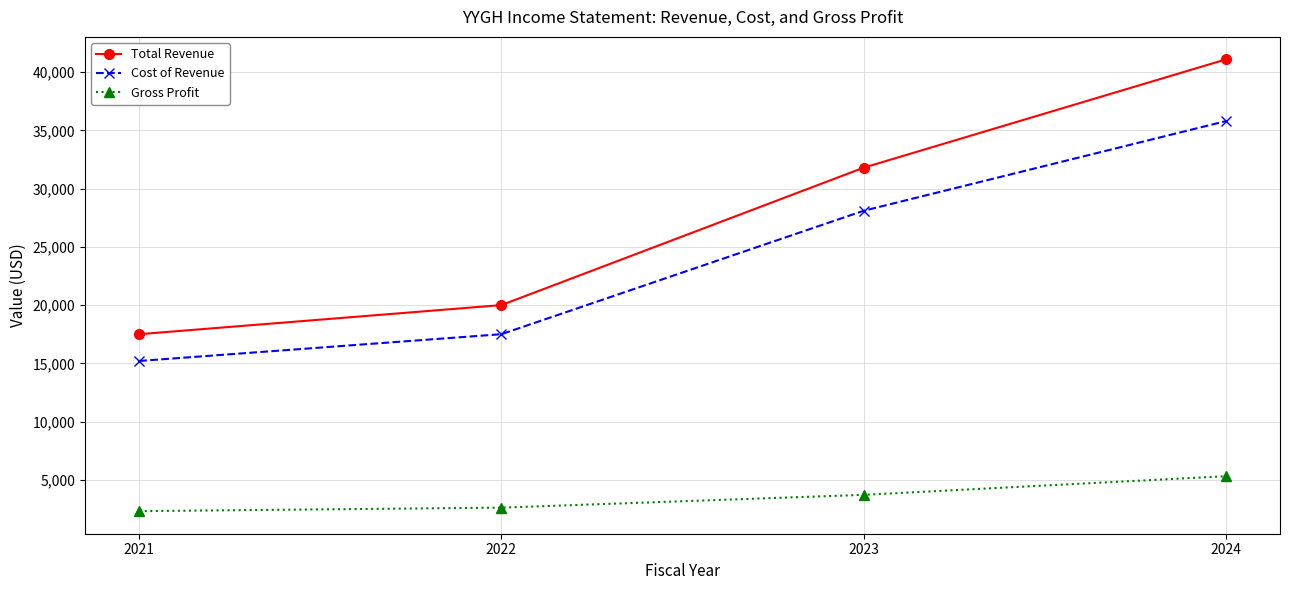

Which series has the largest range (max minus min)?

Total Revenue